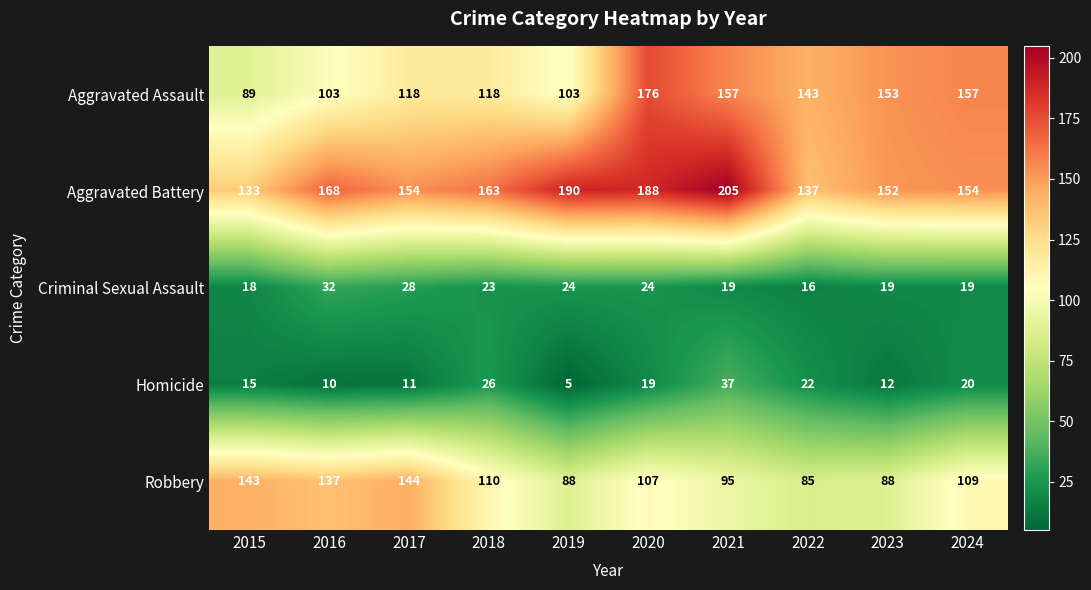

Which series changed the most between 2019 and 2020?

Aggravated Assault